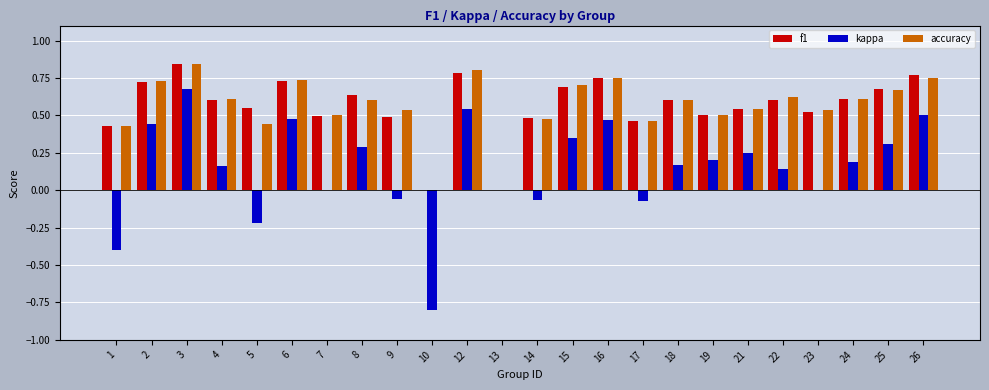

Count the number of data series in this chart.

3